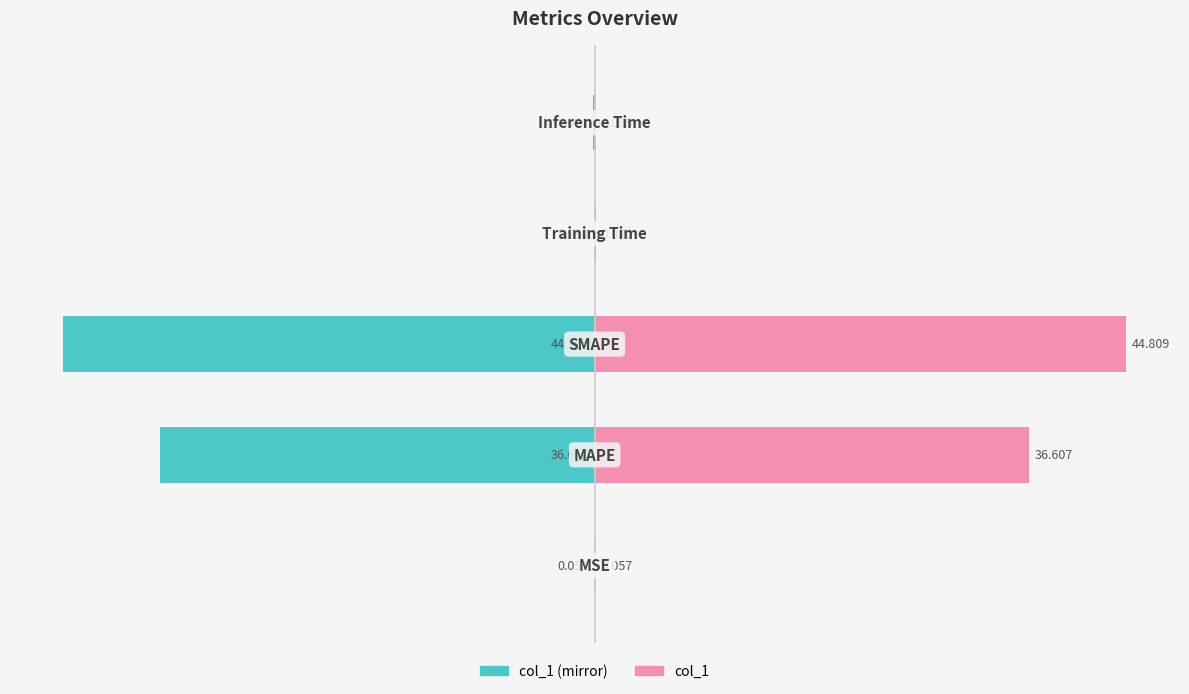

Count the number of categories in the chart.

5